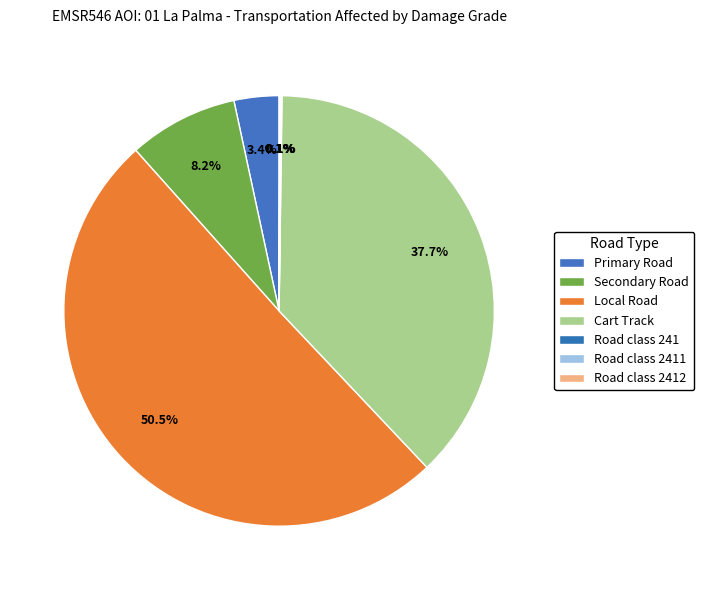

Which slice represents more than half of the pie?

Local Road